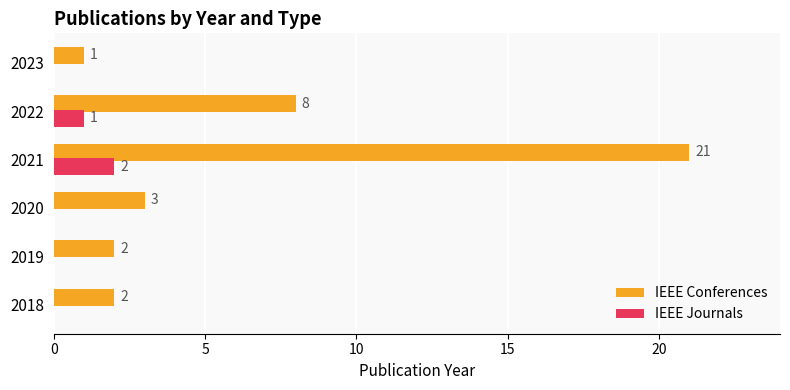

Which series has the largest total across all categories?

IEEE Conferences